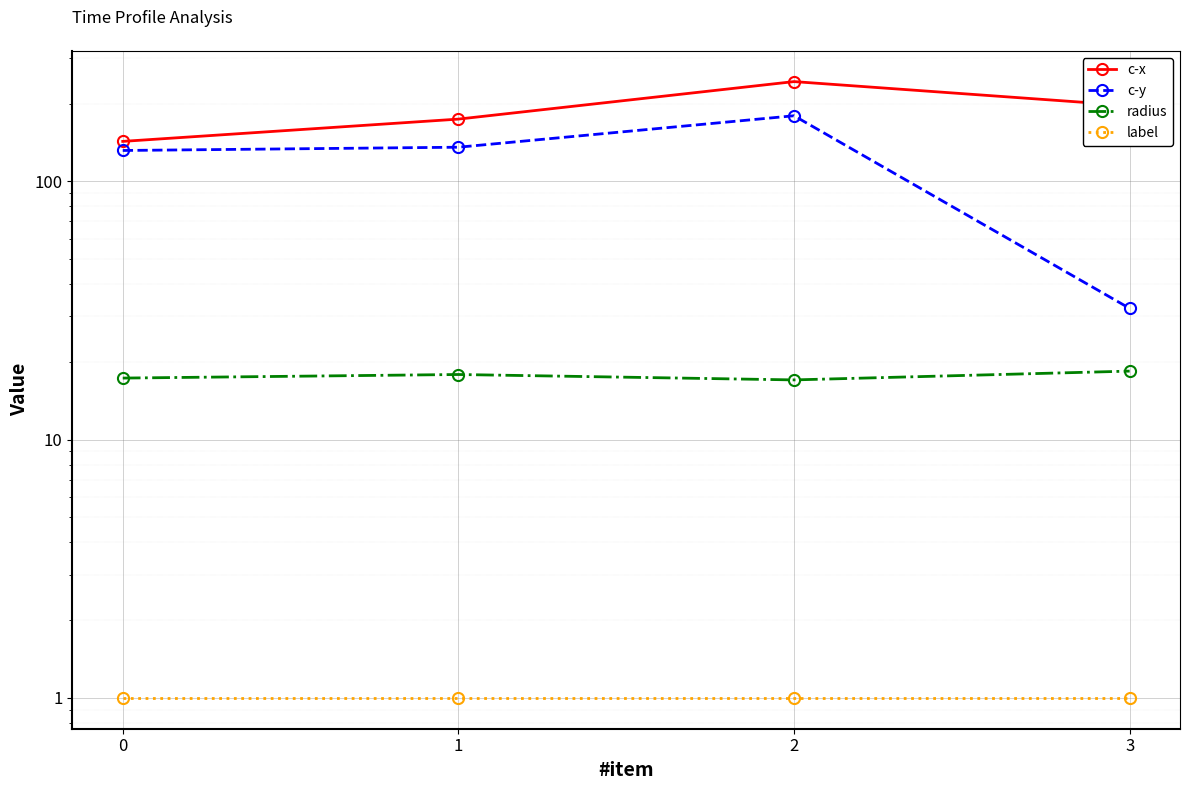

What is the sum of the radius values at 3 and 2?

35.5